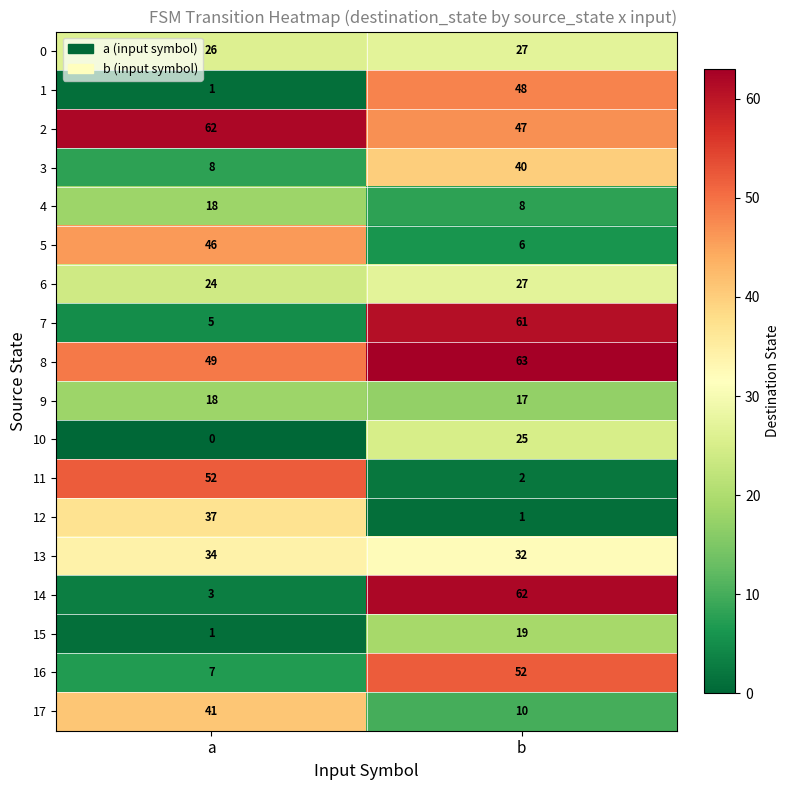

List the labels in order of 5 value, largest first.

a, b